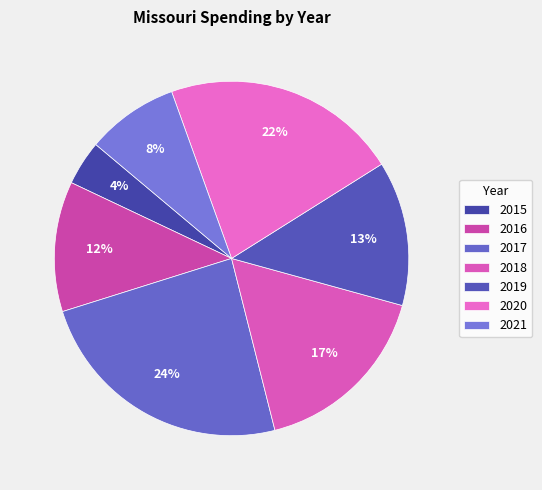

What is the ratio of the value at 2021 to the value at 2020?

0.4